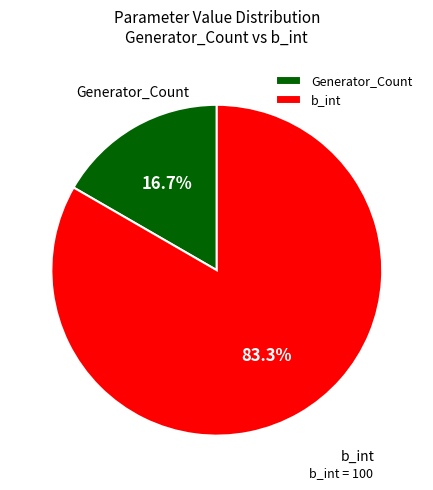

To the nearest percent, what is the difference between the Generator_Count and b_int slice percentages?

67%